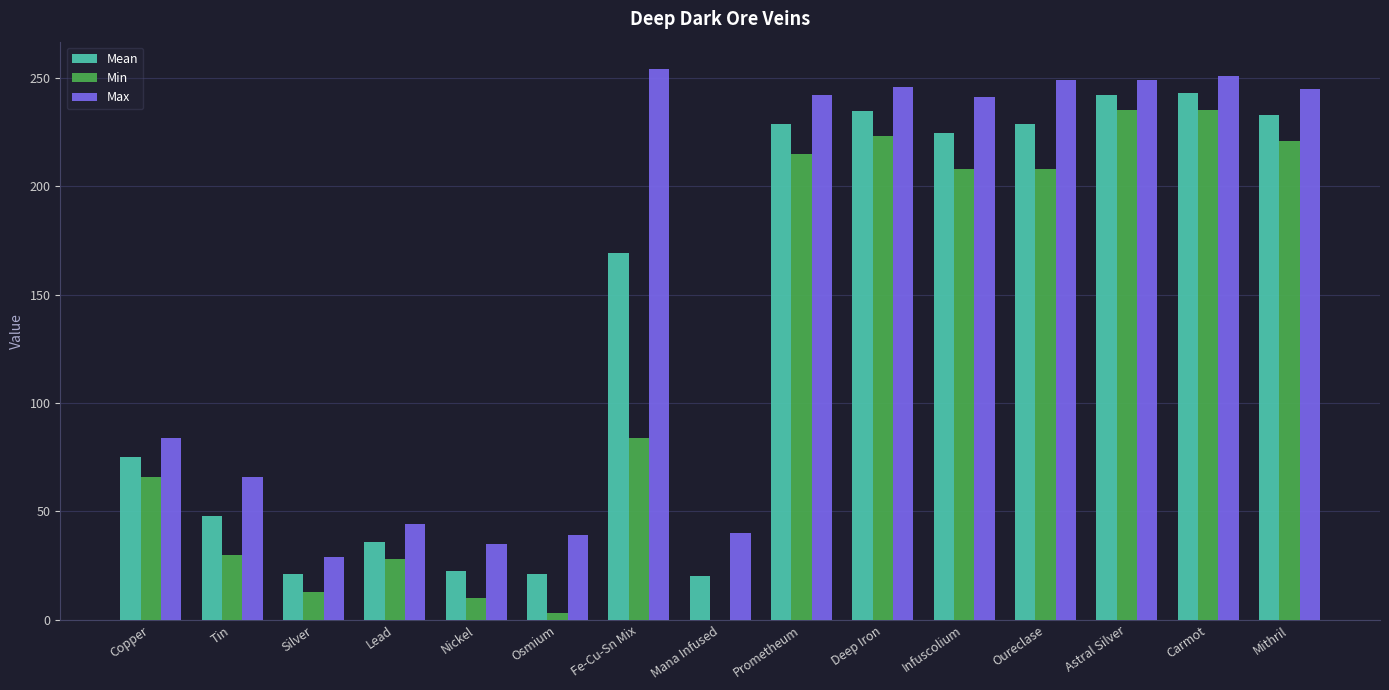

How many values in Min are above zero?

14